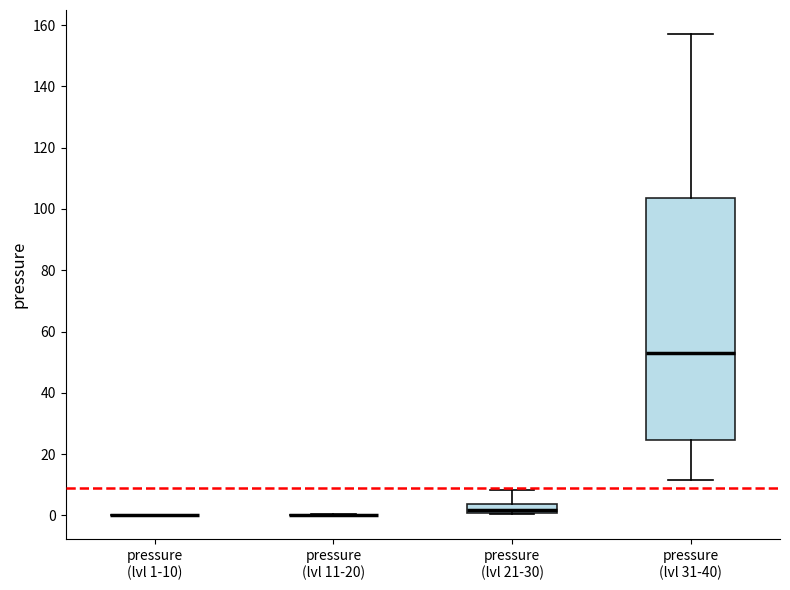

Reading left to right, transcribe this box plot: for each box, give where its median line is, the range the box spans, and where its two whiskers end, as read against the y-axis. The values are not printed on the chart, so give them approximately, as read against the axis.

pressure (lvl 1-10): box collapsed to a line at 0, whiskers 0 to 0
pressure (lvl 11-20): box collapsed to a line at 0, whiskers 0 to 0
pressure (lvl 21-30): median 2, box 0 to 4, whiskers 0 to 8
pressure (lvl 31-40): median 54, box 24 to 104, whiskers 12 to 158